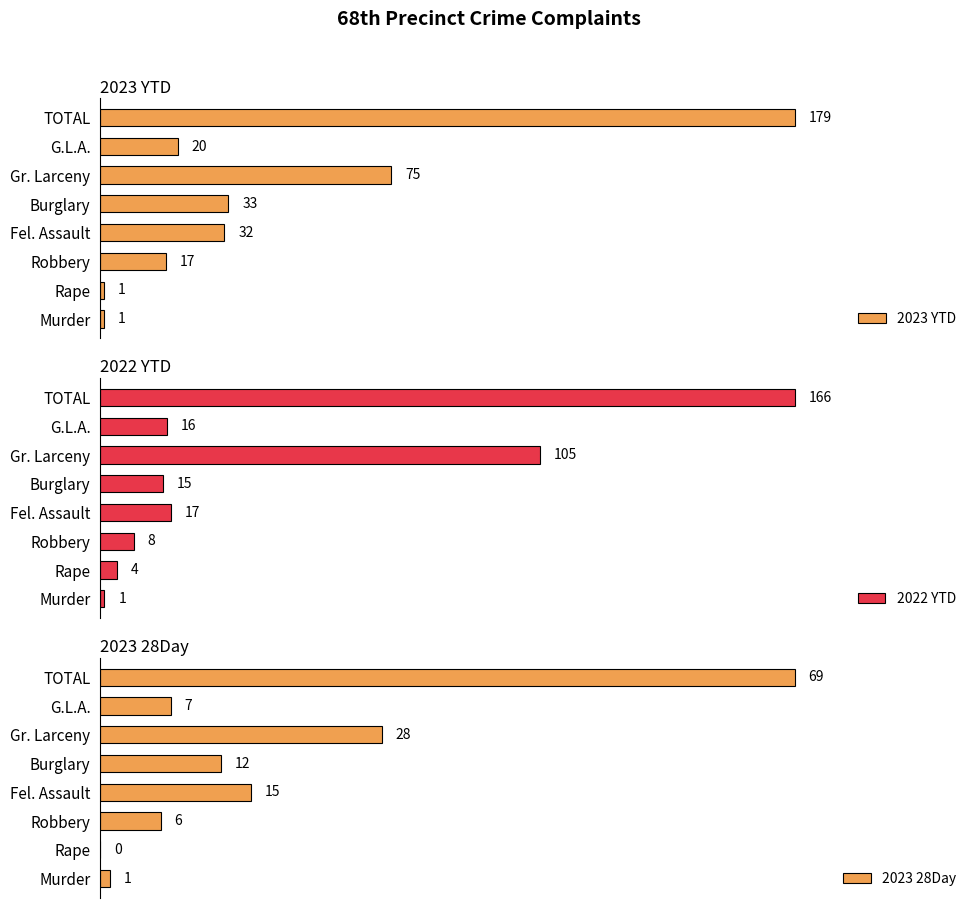

Which category has the highest value in the 2023 YTD series?

TOTAL